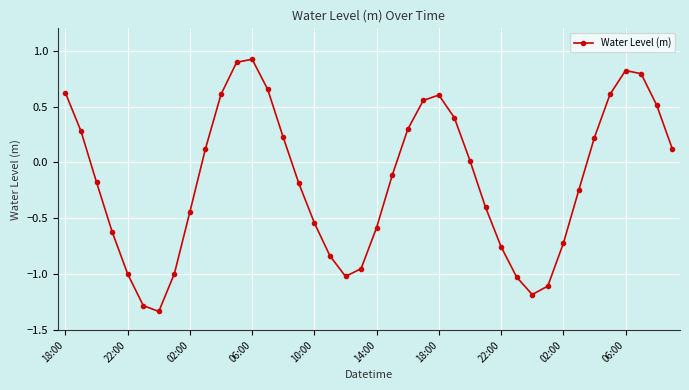

What is the difference between the maximum and minimum values?

2.3